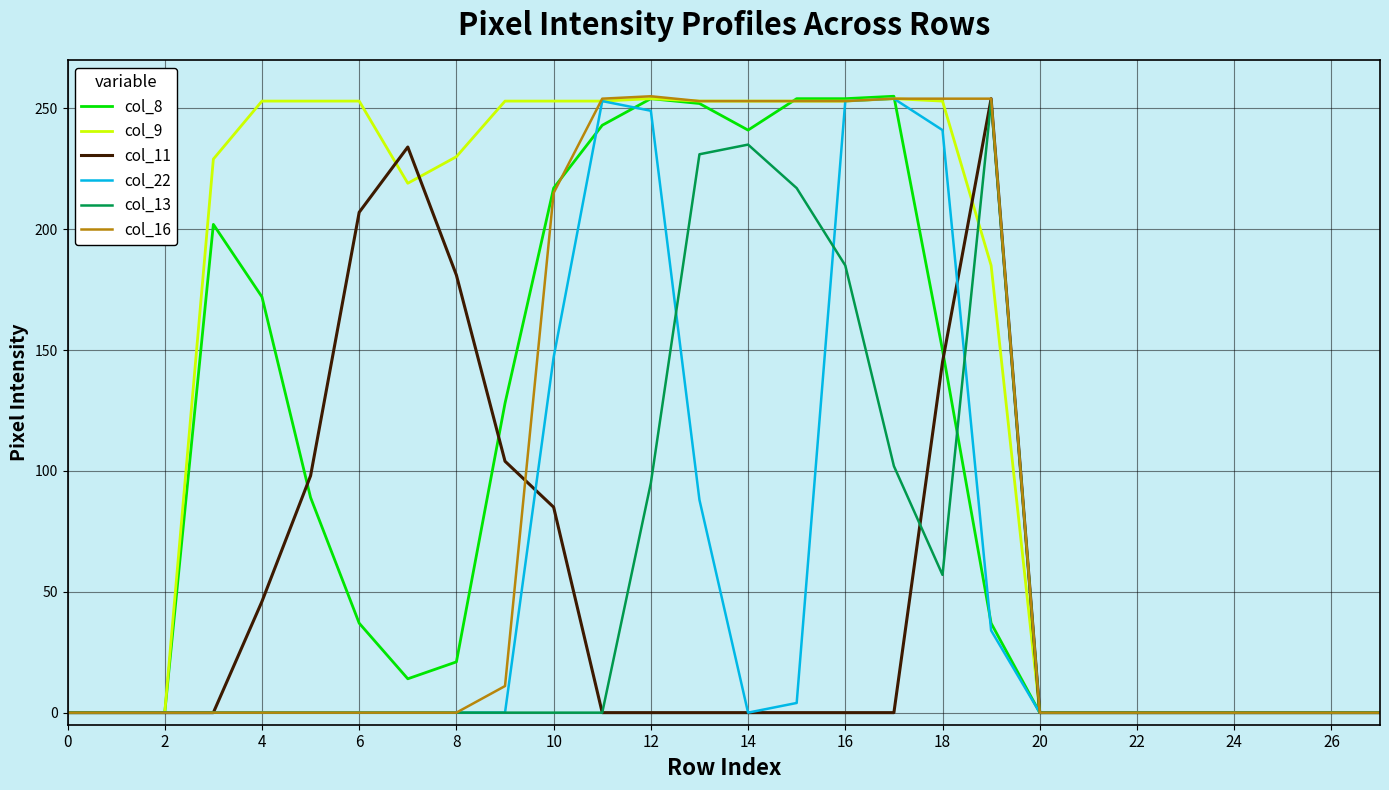

What is the greatest value displayed?

255